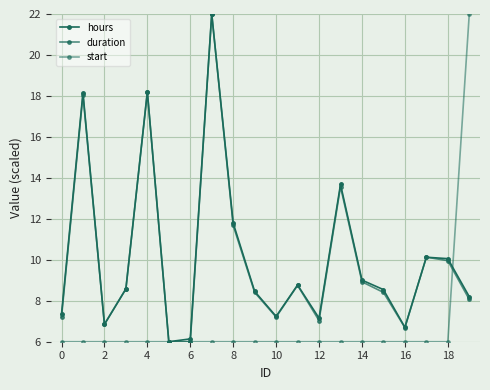

How many lines are shown in the chart?

3